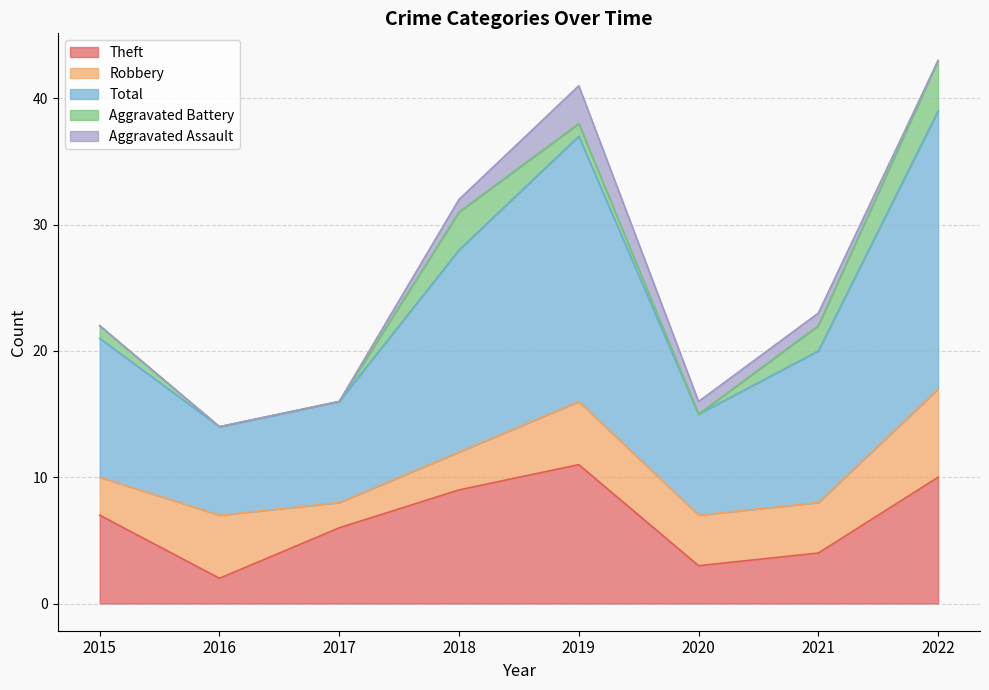

Where is the first local minimum for Robbery?

2017